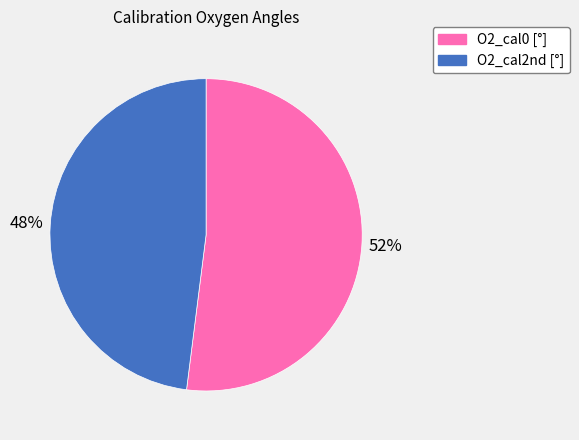

Count the number of slices in the pie.

2